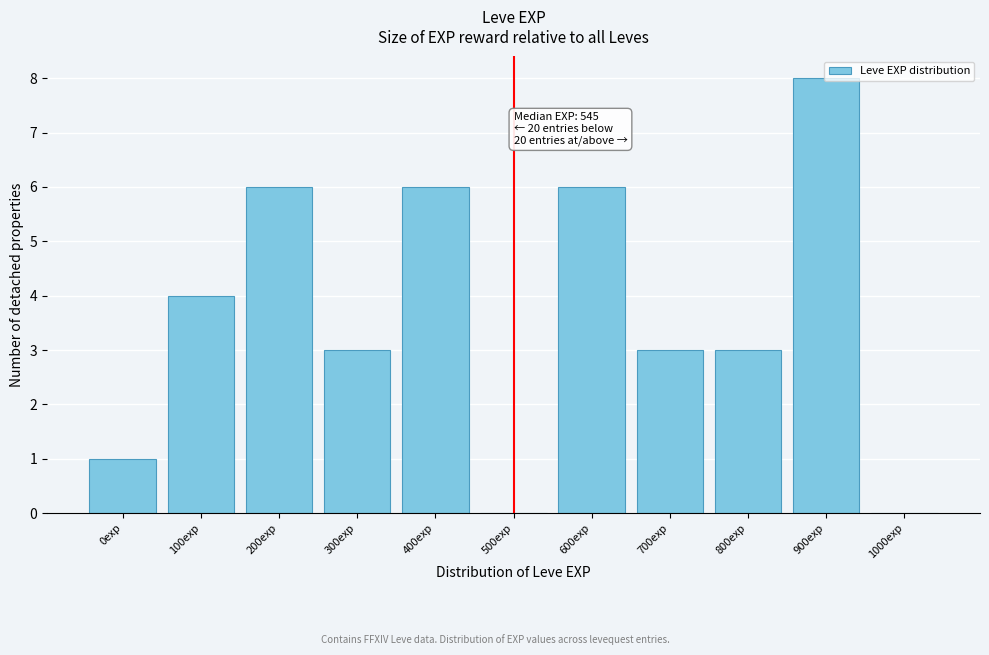

What is the sum of the values at 700exp and 400exp?

9